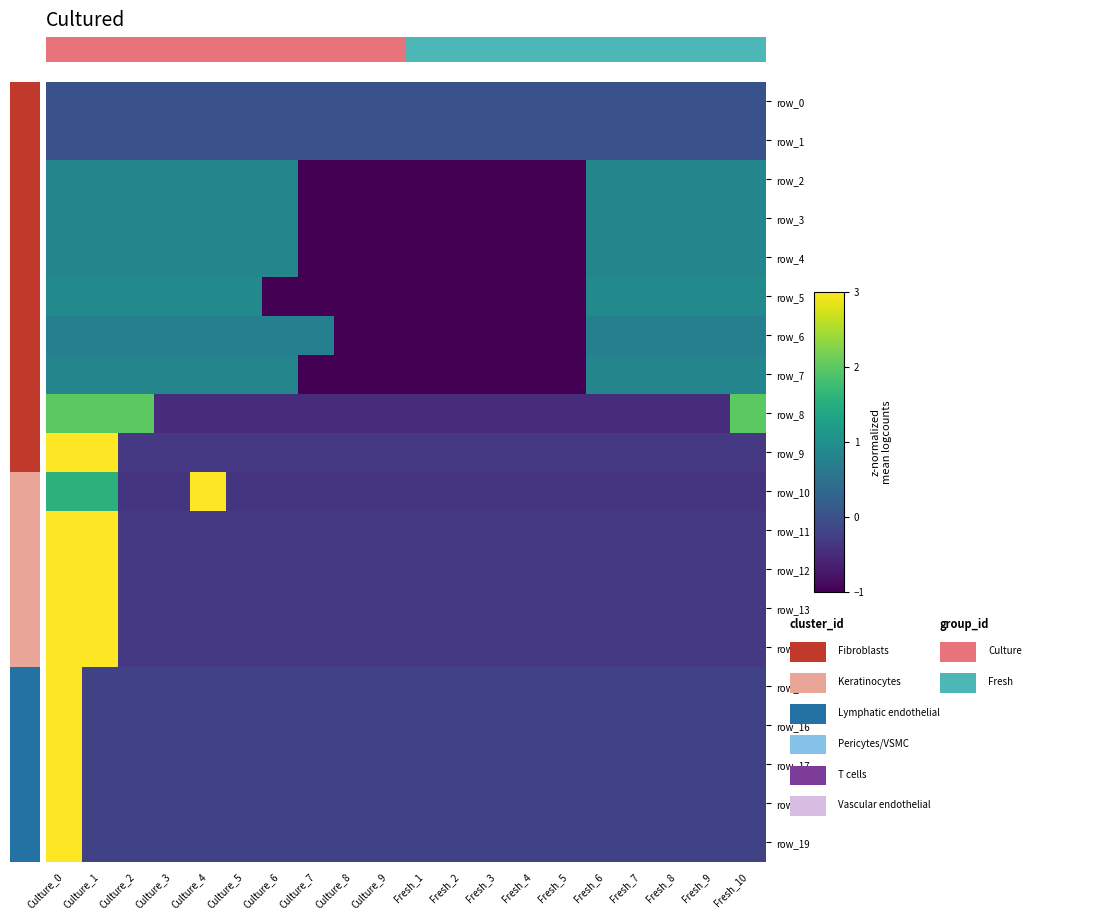

How many data points in row_7 are above 0?

12